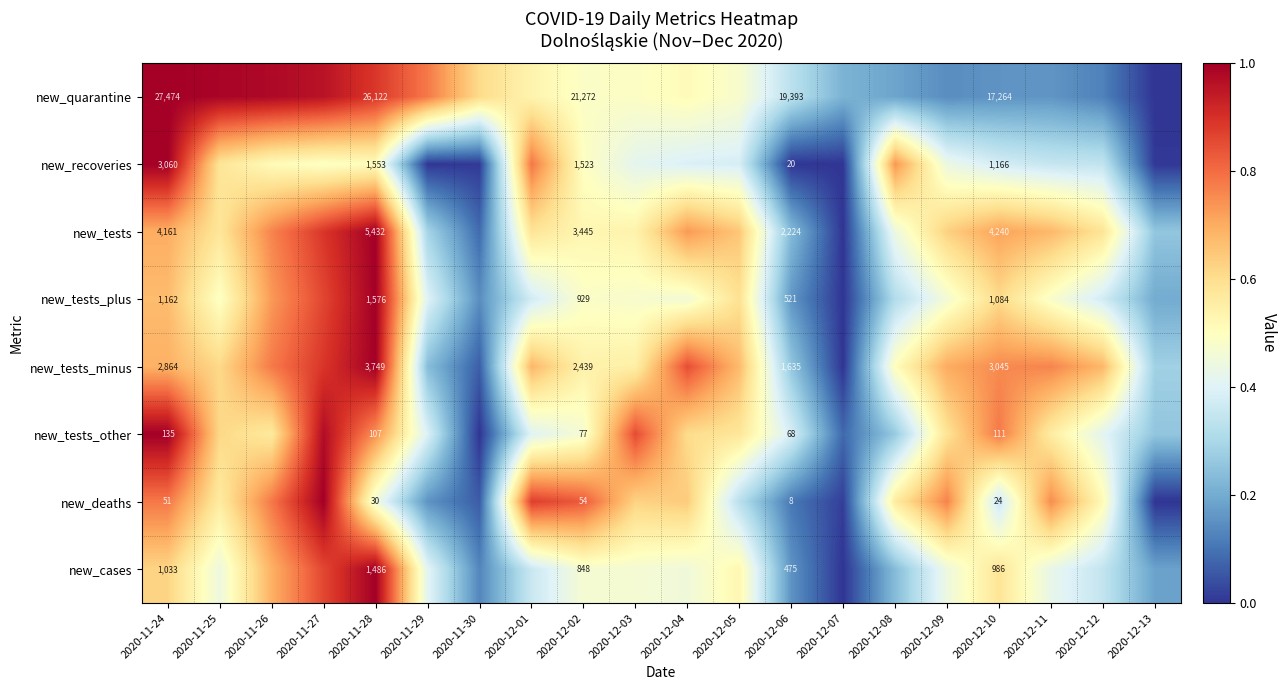

How many series are shown in this chart?

8